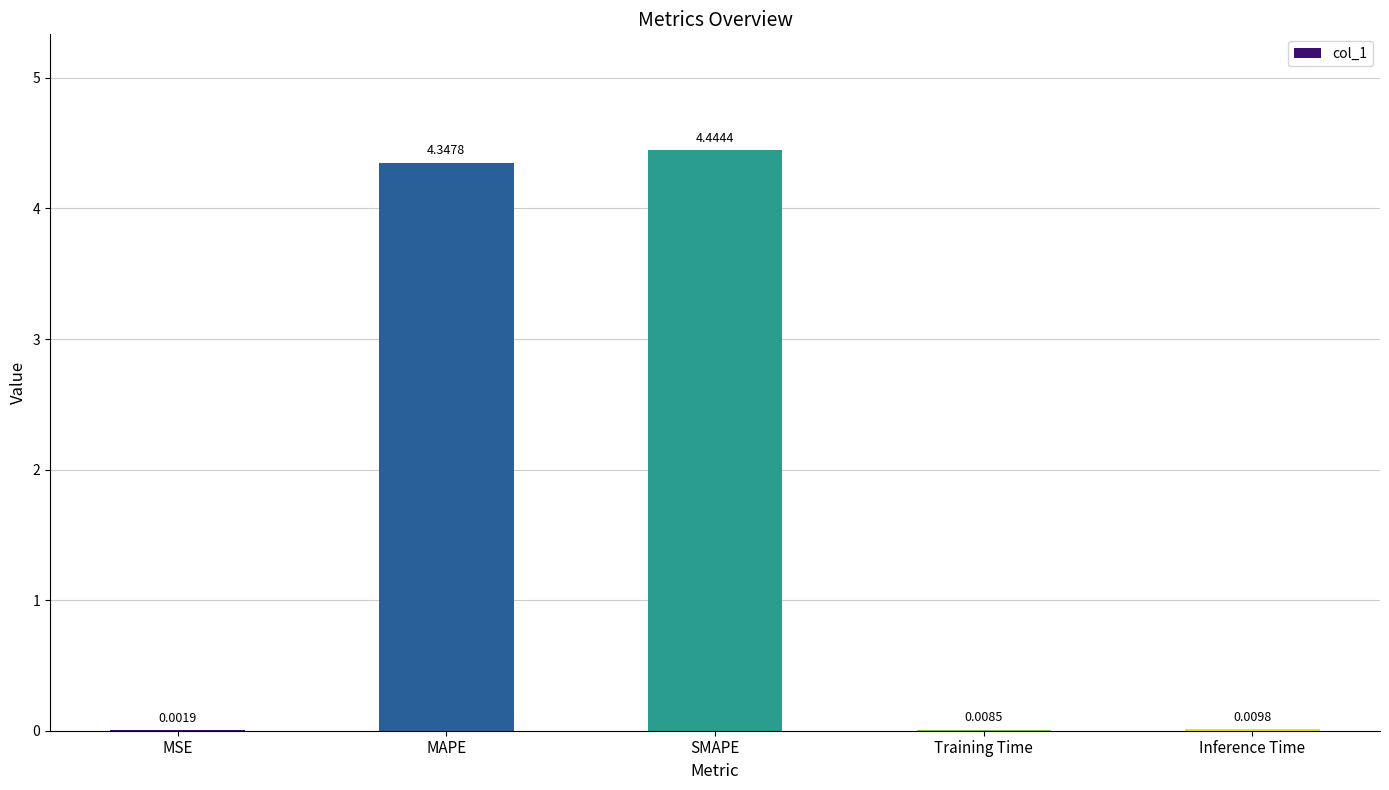

Between MAPE and Inference Time, which is larger?

MAPE